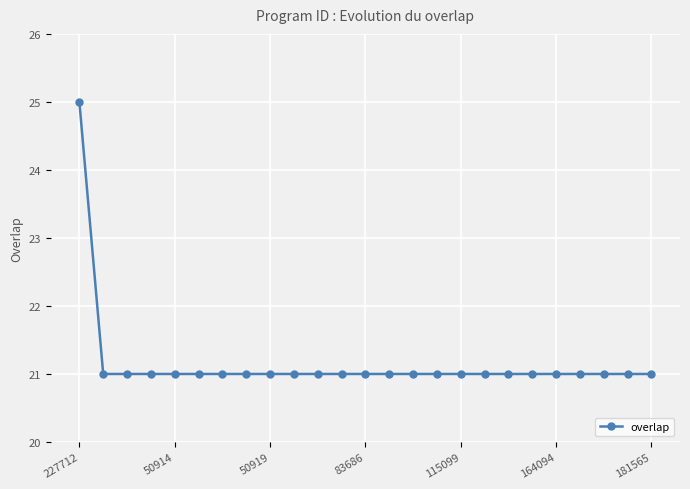

What is the value of the 9th point from the left?

21